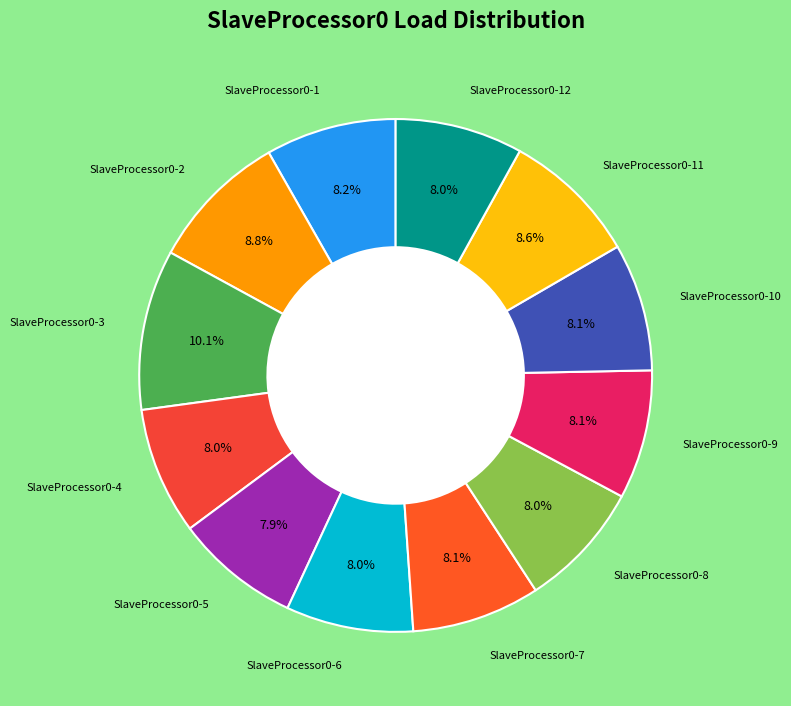

Which category has the smallest portion of the pie?

SlaveProcessor0-5